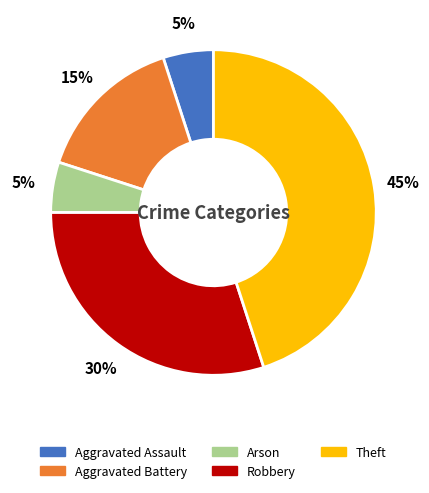

Which slice is the largest?

Theft